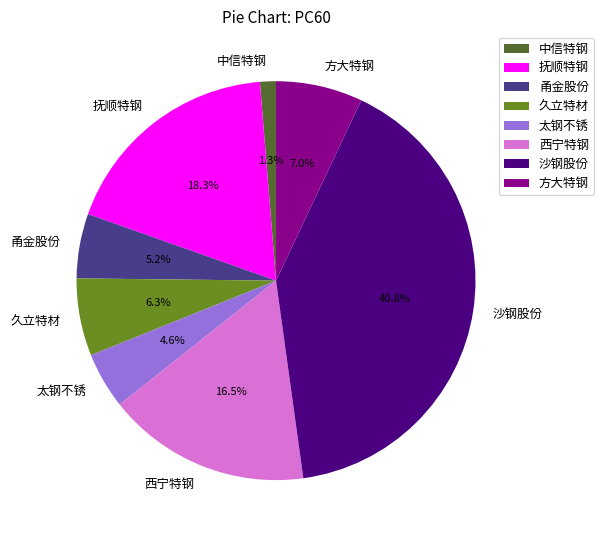

What is the largest slice in the pie chart?

沙钢股份